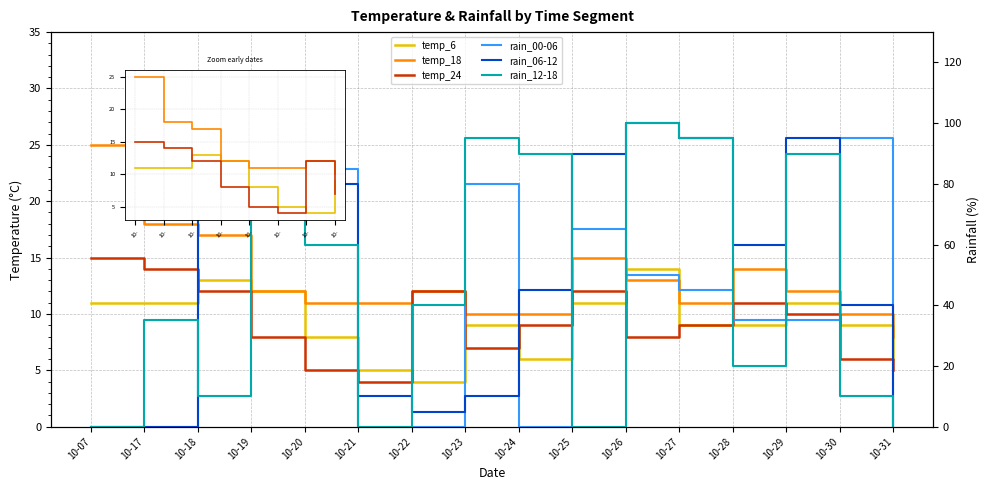

Which category has the highest value in the temp_18 series?

10-07